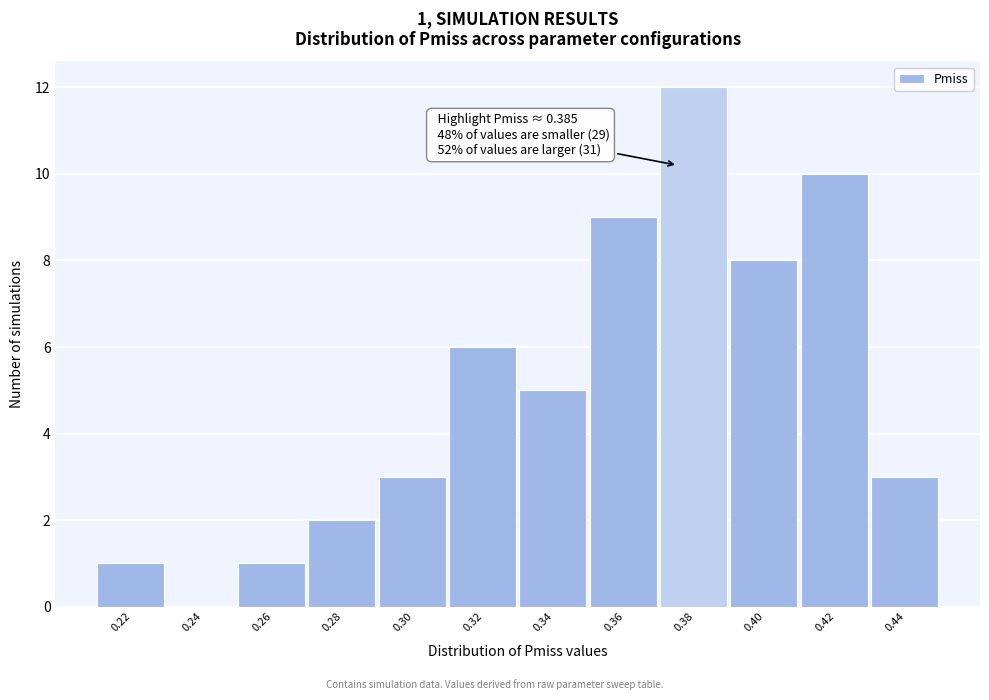

Reading left to right, extract all data points from this chart.

0.22=1	0.24=0	0.26=1	0.28=2	0.30=3	0.32=6	0.34=5	0.36=9	0.38=12	0.40=8	0.42=10	0.44=3